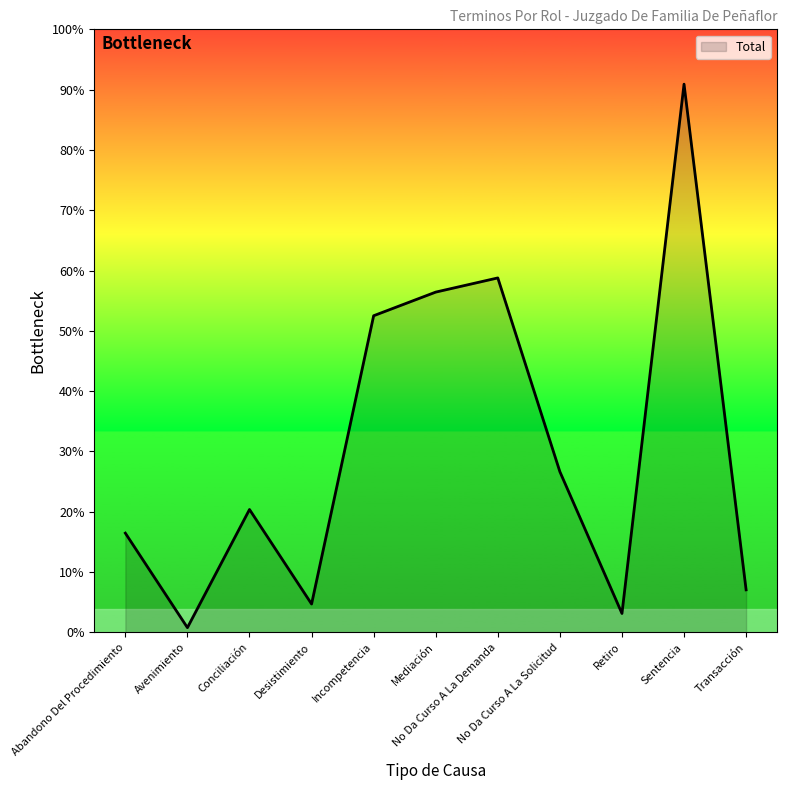

The chart shows a value of 14 at Conciliación. True or false?

False